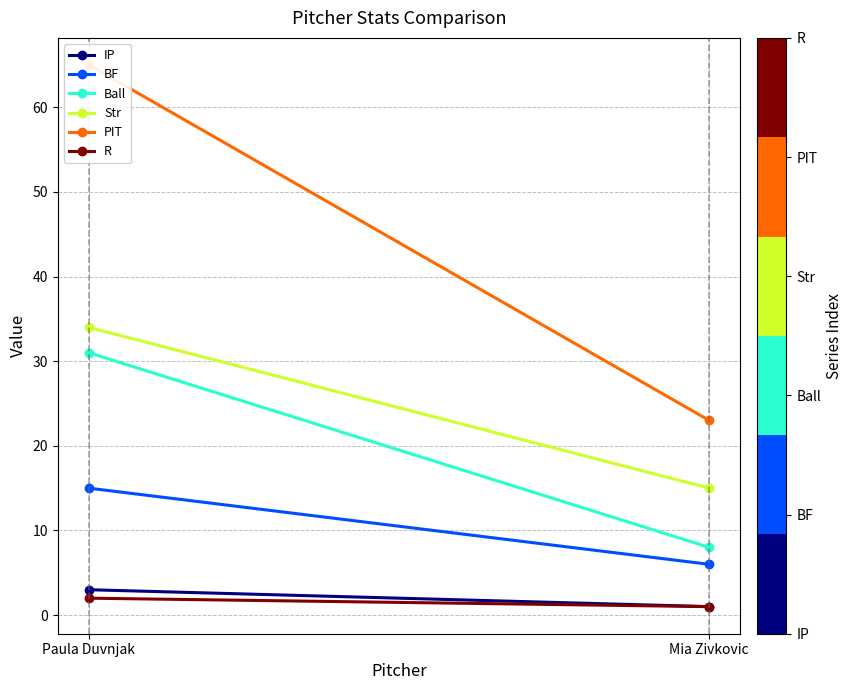

Reading right to left, what are all the values shown in this chart?

IP: Mia Zivkovic=1	Paula Duvnjak=3
BF: Mia Zivkovic=6	Paula Duvnjak=15
Ball: Mia Zivkovic=8	Paula Duvnjak=31
Str: Mia Zivkovic=15	Paula Duvnjak=34
PIT: Mia Zivkovic=23	Paula Duvnjak=65
R: Mia Zivkovic=1	Paula Duvnjak=2